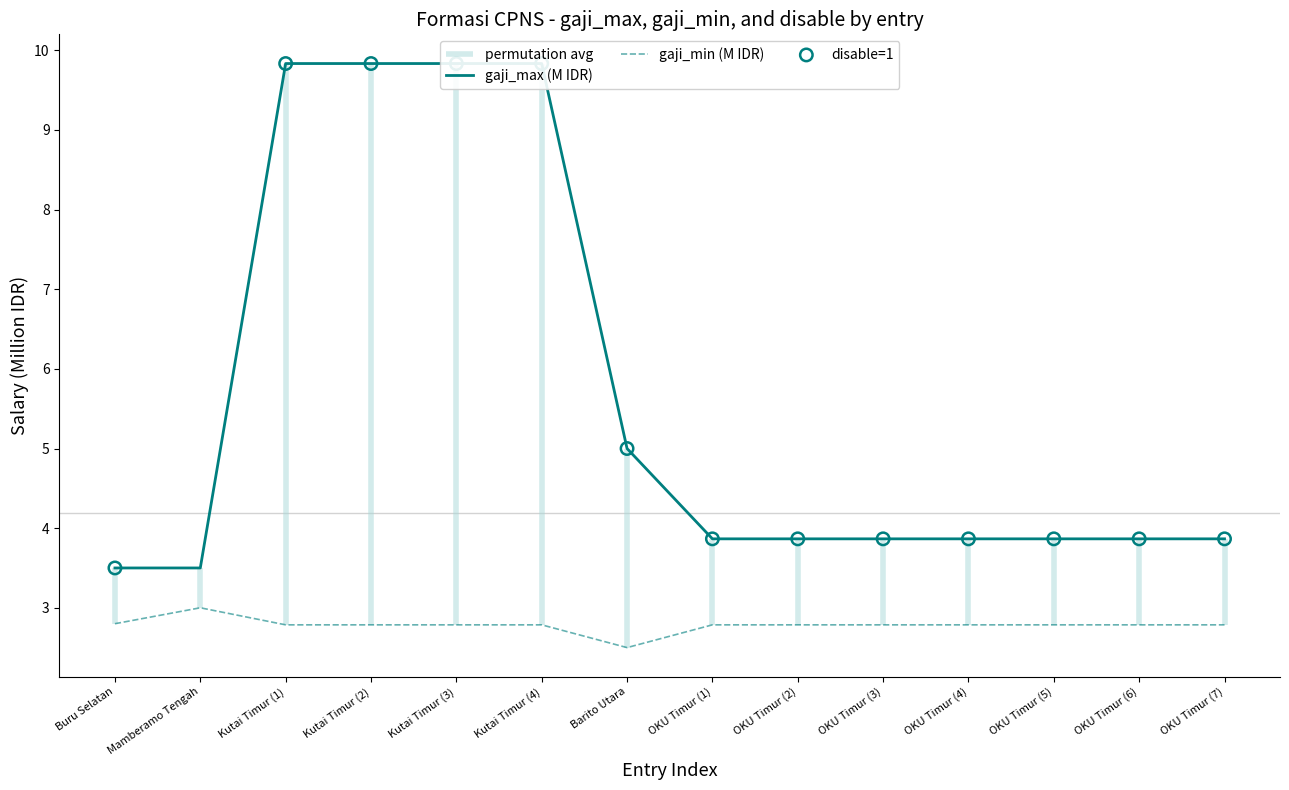

Is it true that gaji_min (M IDR) equals 3.0 at Mamberamo Tengah?

True